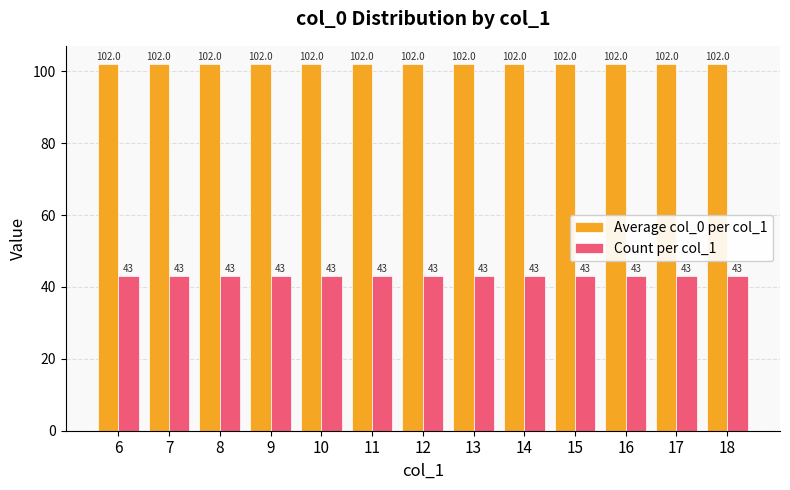

What is the difference between the highest and lowest values at 7?

59